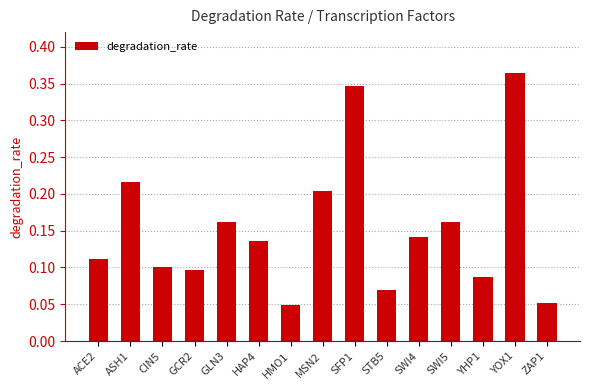

What is the label of the 13th bar from the left?

YHP1